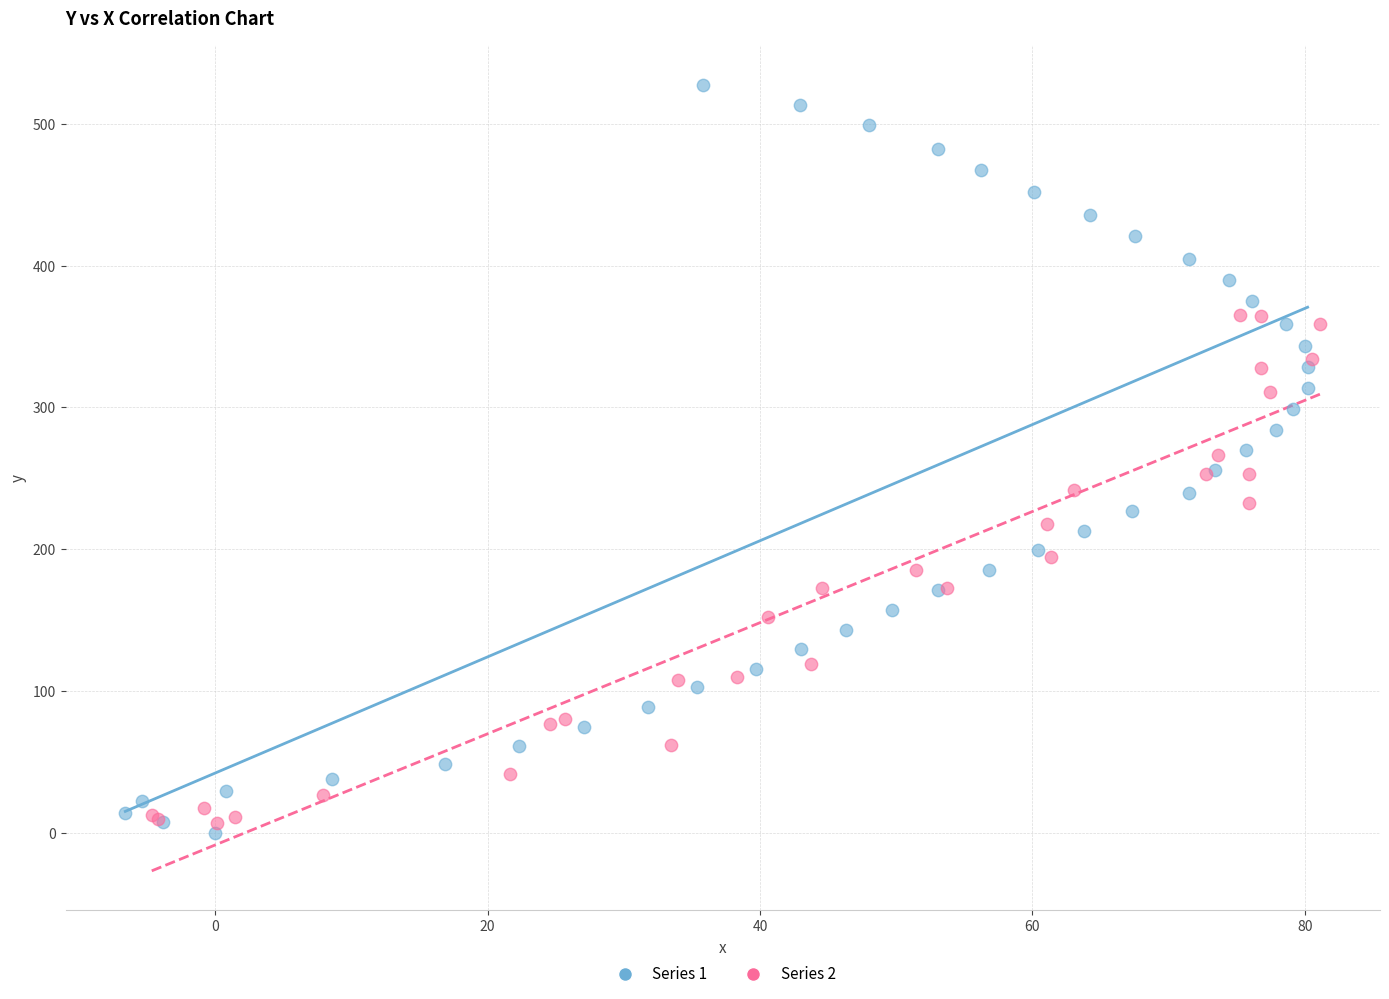

Which series contains the highest Y value?

Series 1